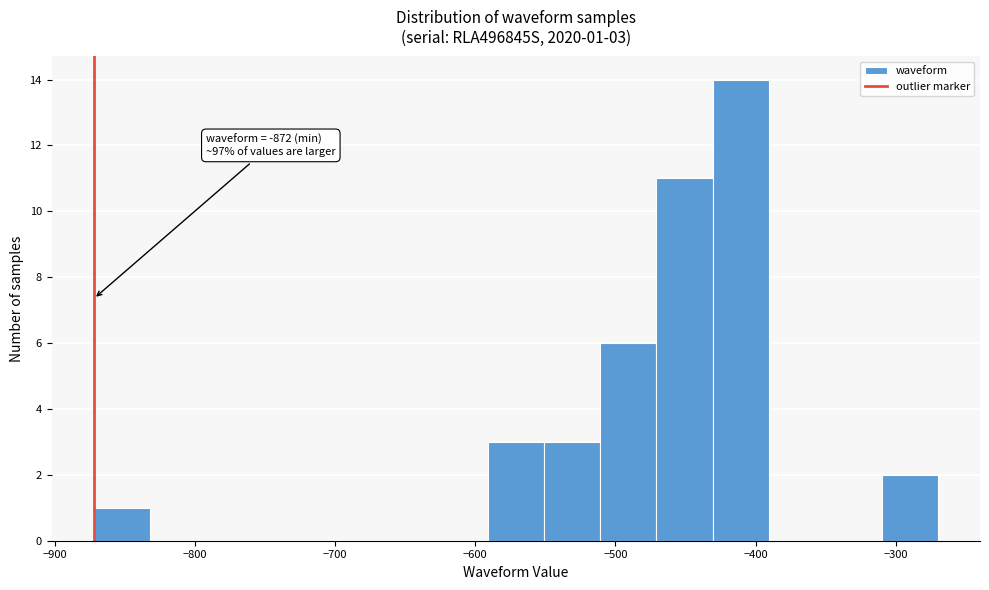

Over which range of the x-axis is the bar tallest?

-430 to -390